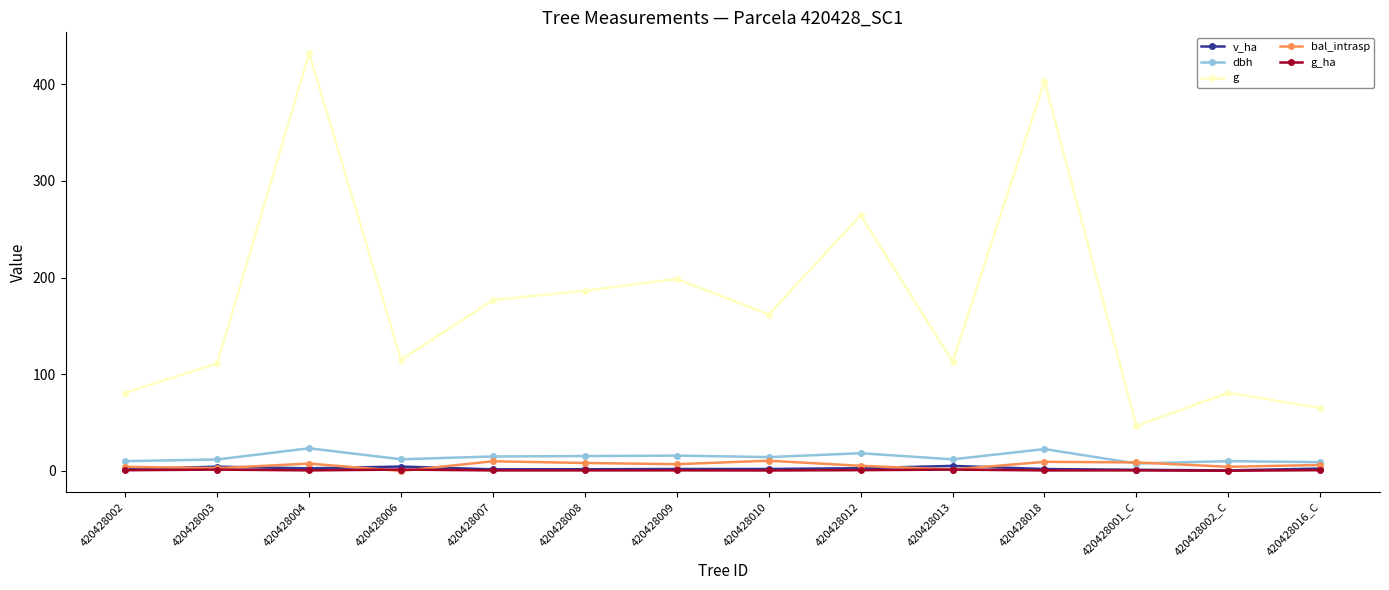

What is the total value across all series at 420428009?

224.2